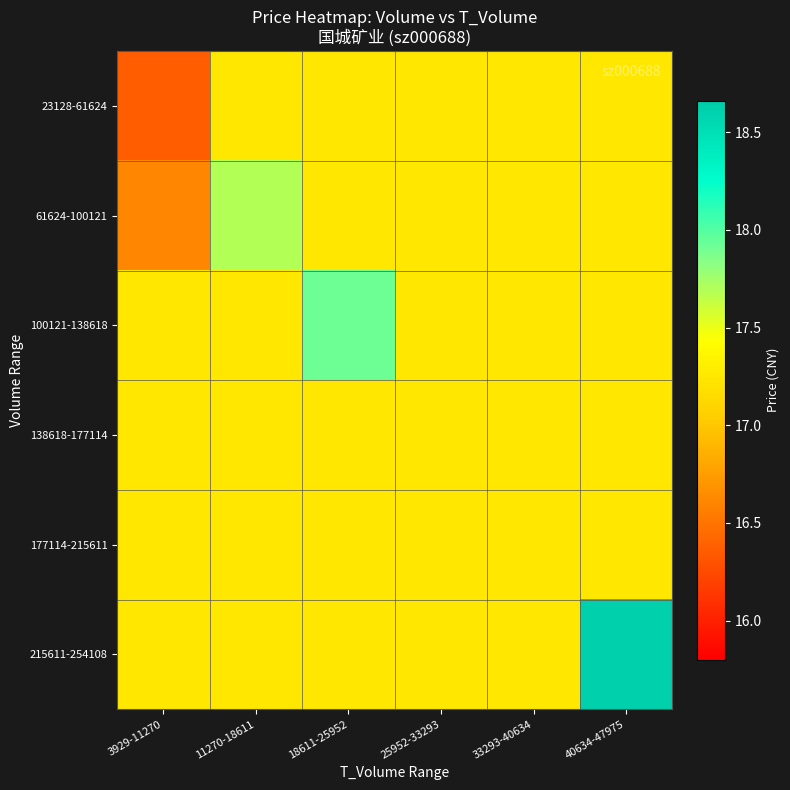

Reading left to right, what are all the values shown in this chart?

23128-61624: 3929-11270=16.4	11270-18611=17.2	18611-25952=17.2	25952-33293=17.2	33293-40634=17.2	40634-47975=17.2
61624-100121: 3929-11270=16.6	11270-18611=17.7	18611-25952=17.2	25952-33293=17.2	33293-40634=17.2	40634-47975=17.2
100121-138618: 3929-11270=17.2	11270-18611=17.2	18611-25952=17.9	25952-33293=17.2	33293-40634=17.2	40634-47975=17.2
138618-177114: 3929-11270=17.2	11270-18611=17.2	18611-25952=17.2	25952-33293=17.2	33293-40634=17.2	40634-47975=17.2
177114-215611: 3929-11270=17.2	11270-18611=17.2	18611-25952=17.2	25952-33293=17.2	33293-40634=17.2	40634-47975=17.2
215611-254108: 3929-11270=17.2	11270-18611=17.2	18611-25952=17.2	25952-33293=17.2	33293-40634=17.2	40634-47975=18.6